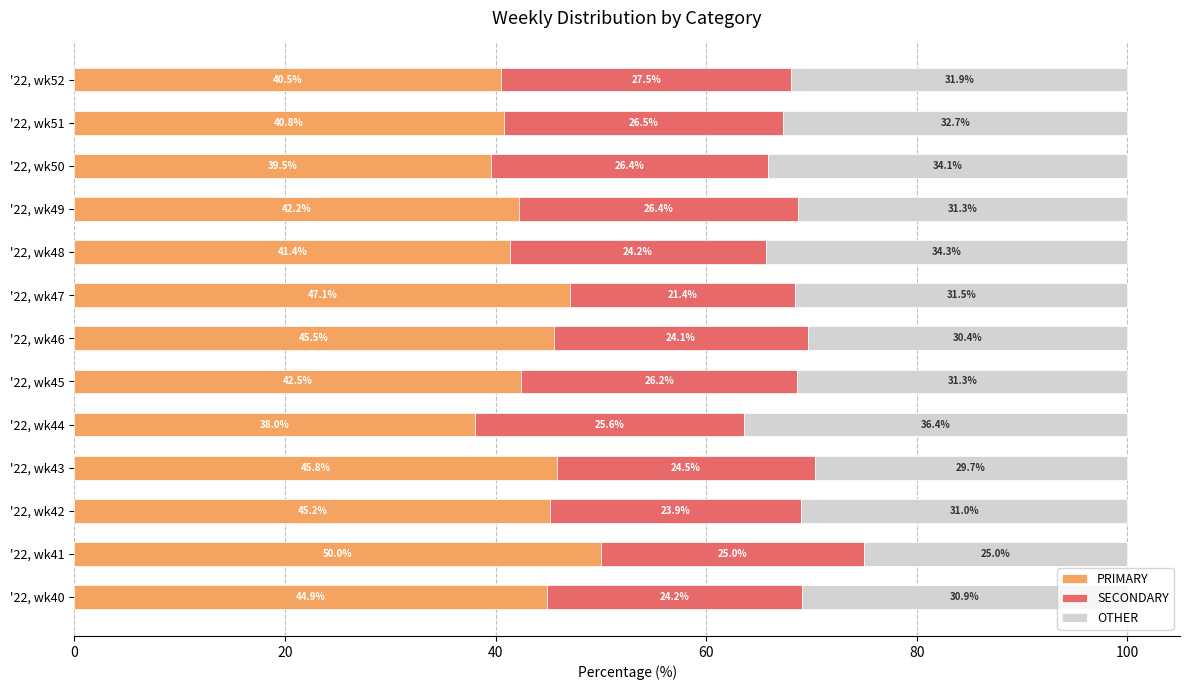

What is the highest value of the PRIMARY series?

50.0